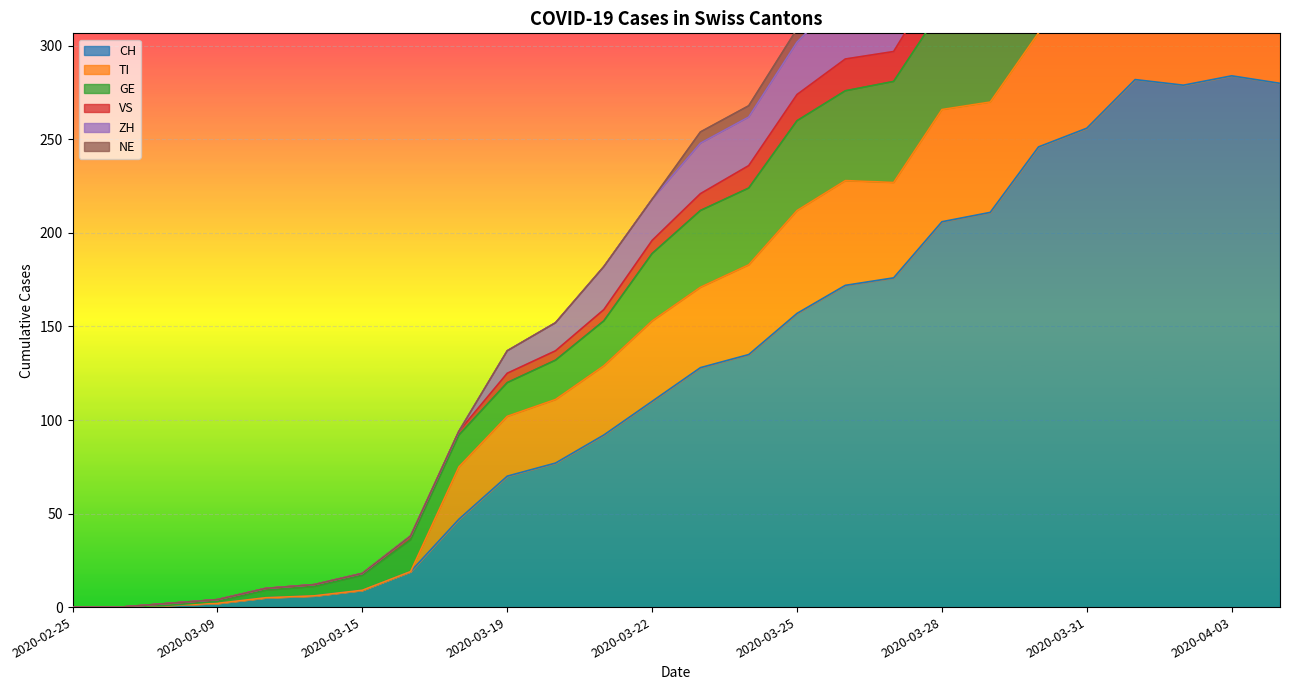

What is the sum of all TI values?

5019